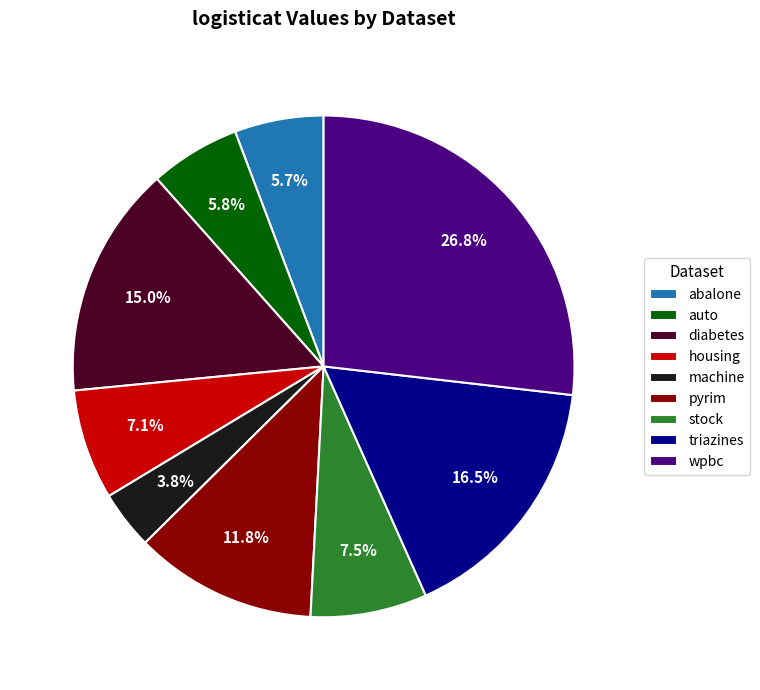

To the nearest percent, what is the average slice percentage?

11%